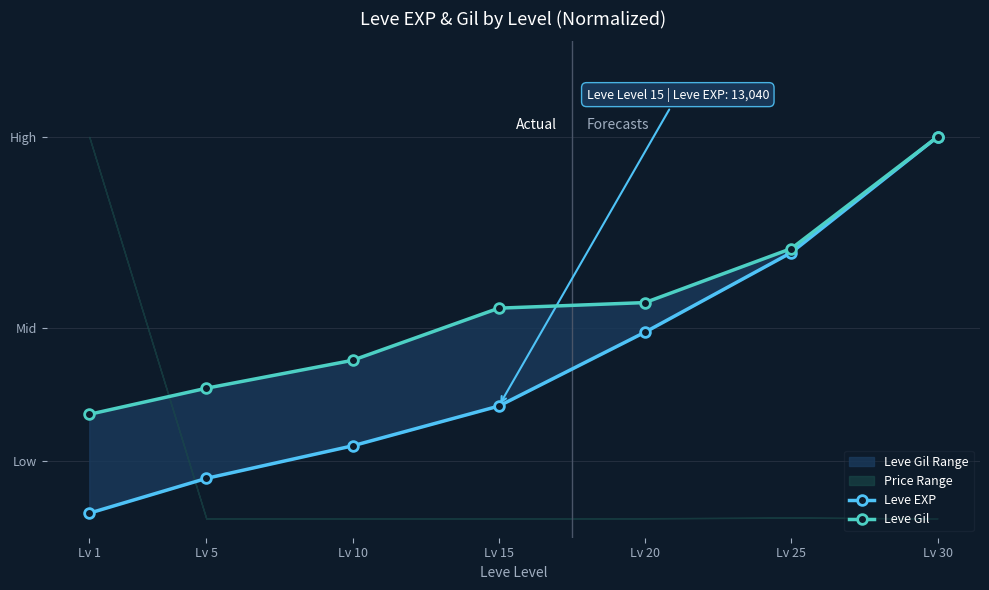

True or false: Leve EXP and Leve Gil cross at least once.

False